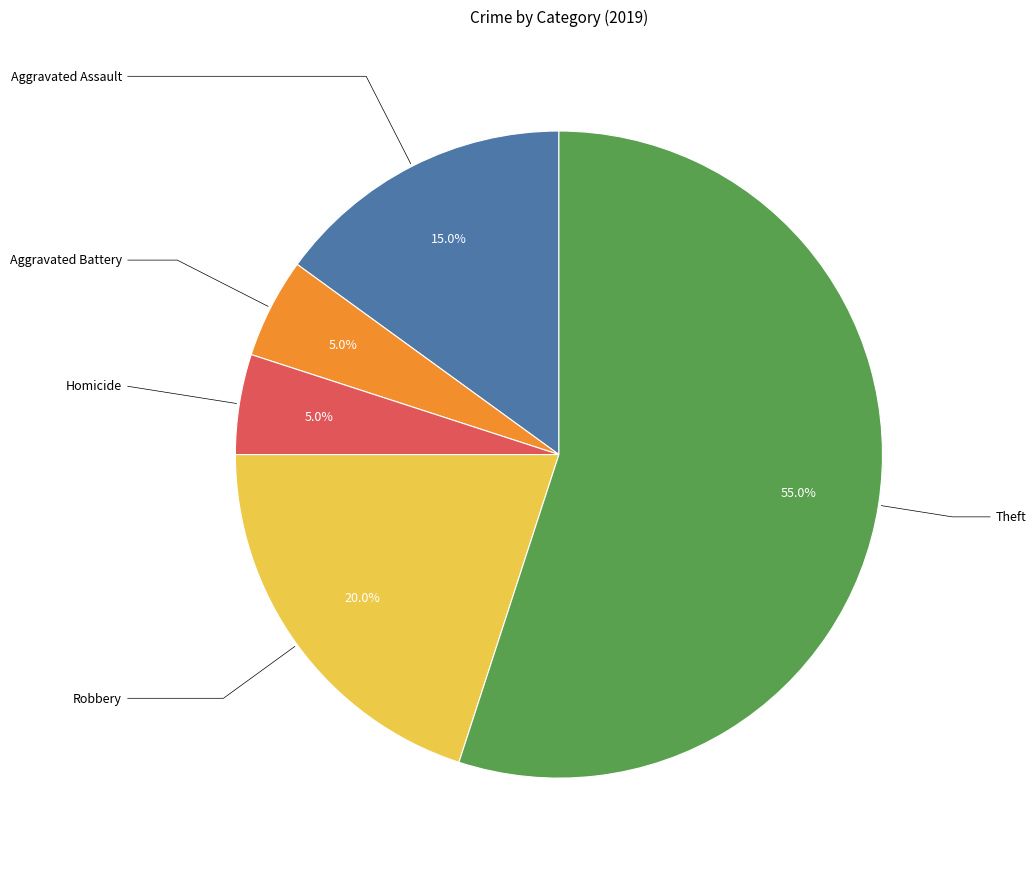

Does any single category account for the majority?

Yes